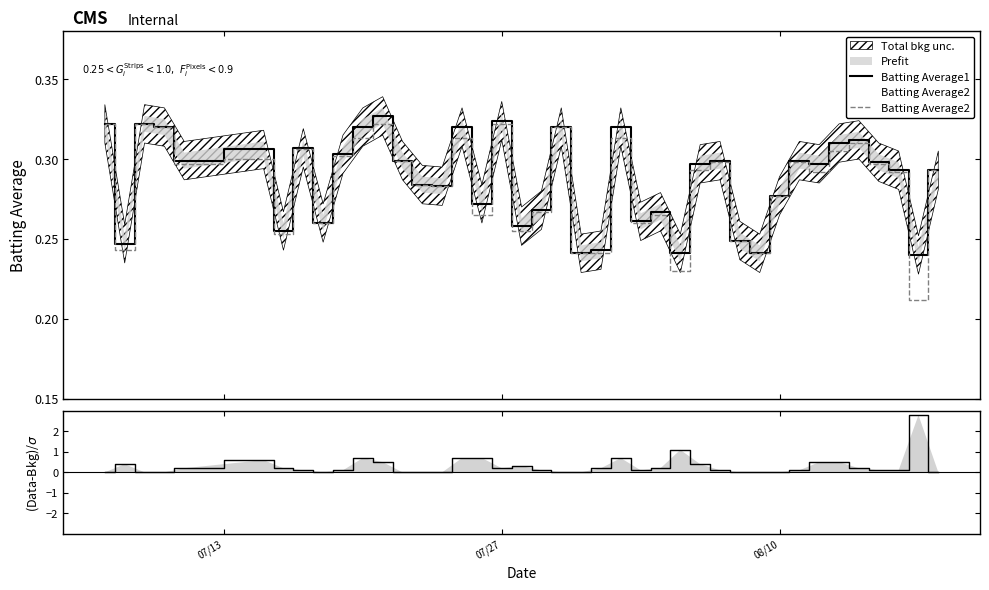

Where do Batting Average1 residual and Batting Average1 first cross each other?

07/13 and 07/27